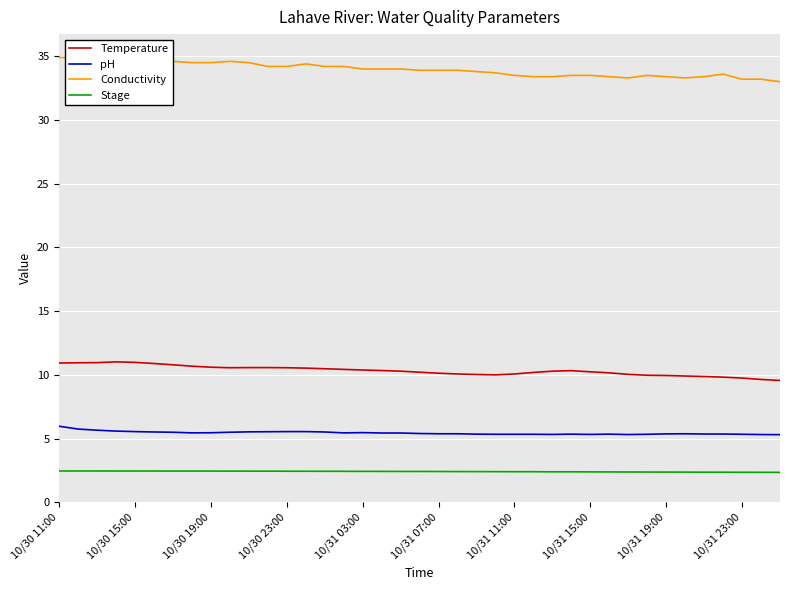

True or false: Stage and Temperature intersect in this chart.

False